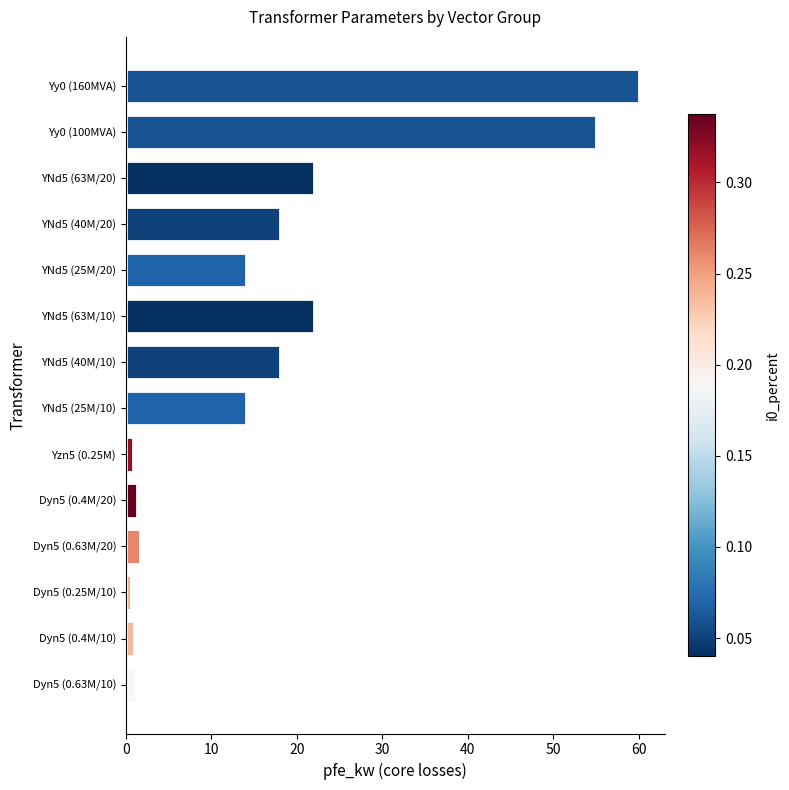

What is the difference between the second highest and minimum values?

54.4